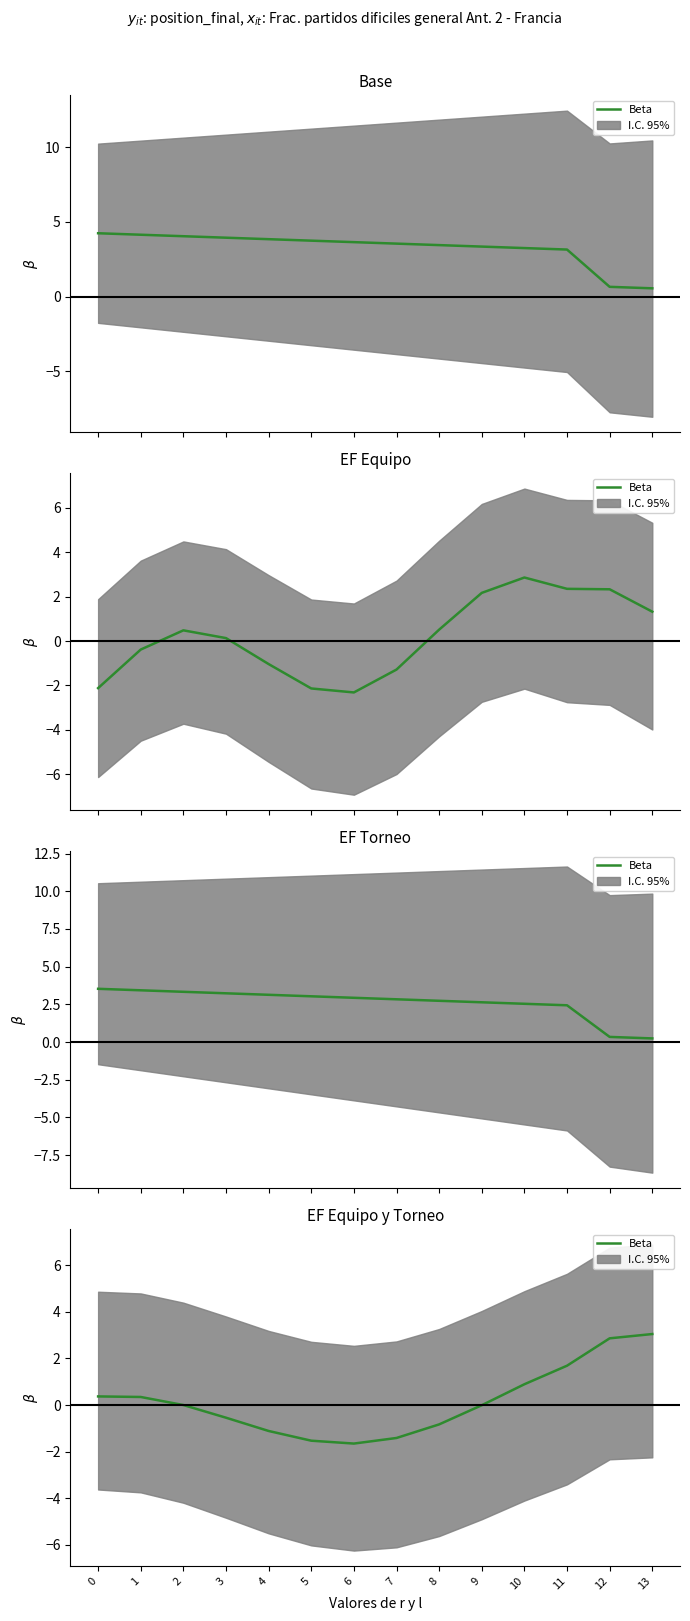

What is the value of the 11th point from the left?

0.9